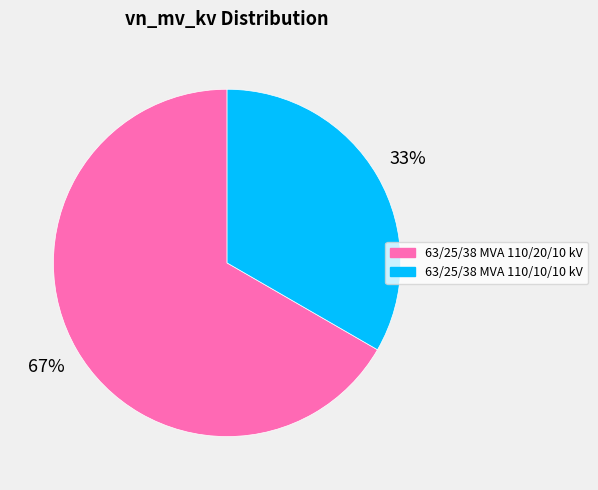

Between 63/25/38 MVA 110/10/10 kV and 63/25/38 MVA 110/20/10 kV, which is larger?

63/25/38 MVA 110/20/10 kV